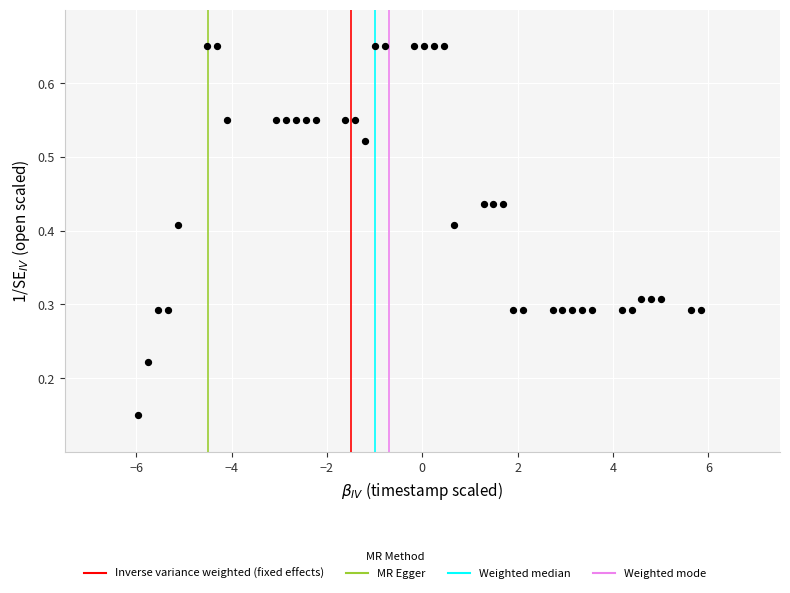

What is the range of X values (max minus min)?

11.8